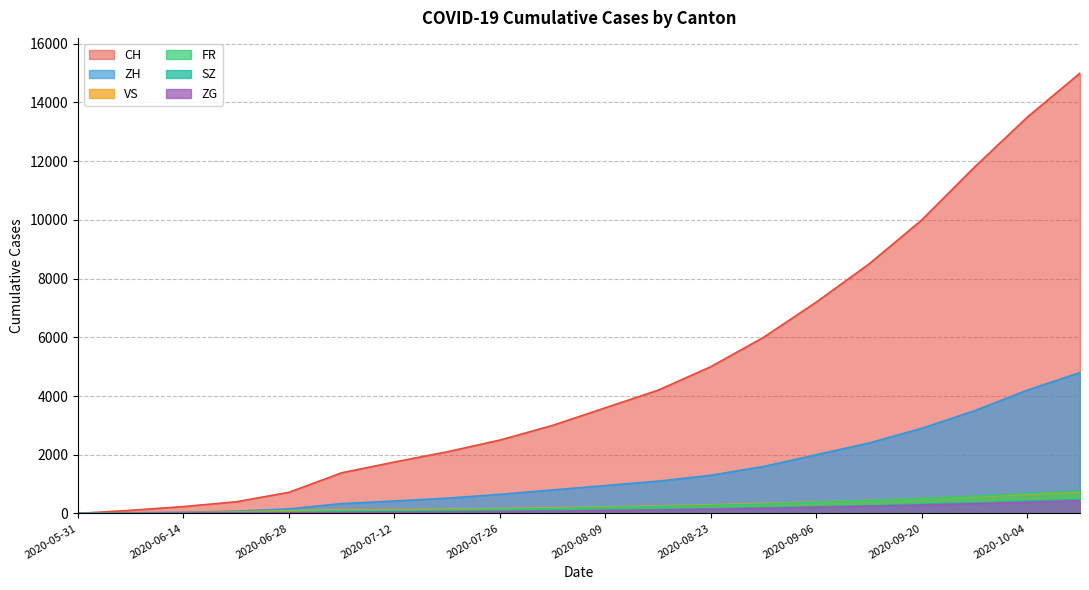

How many values in the FR series are below 200?

10